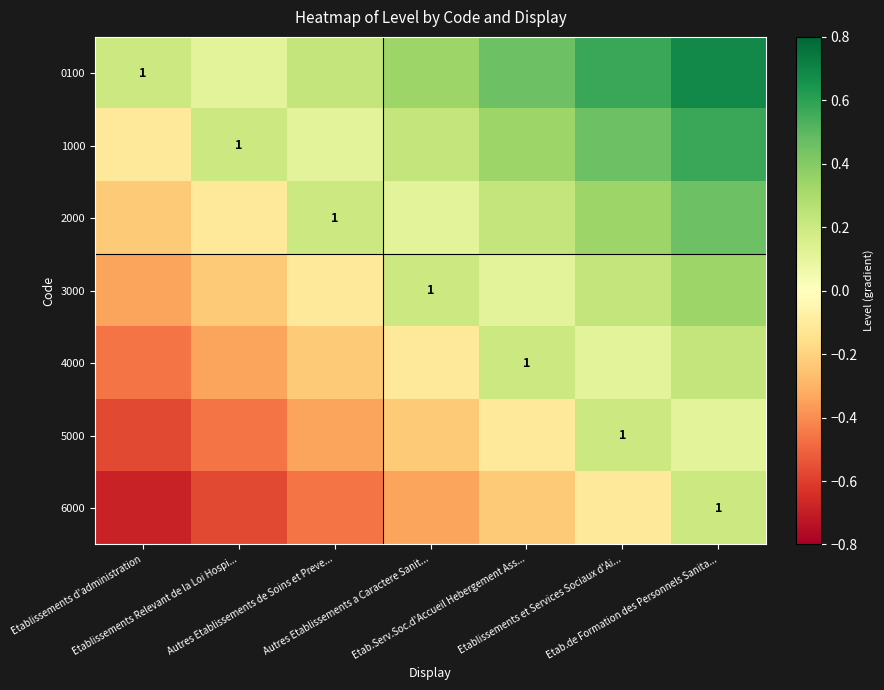

What is the minimum value for 1000?

-0.1